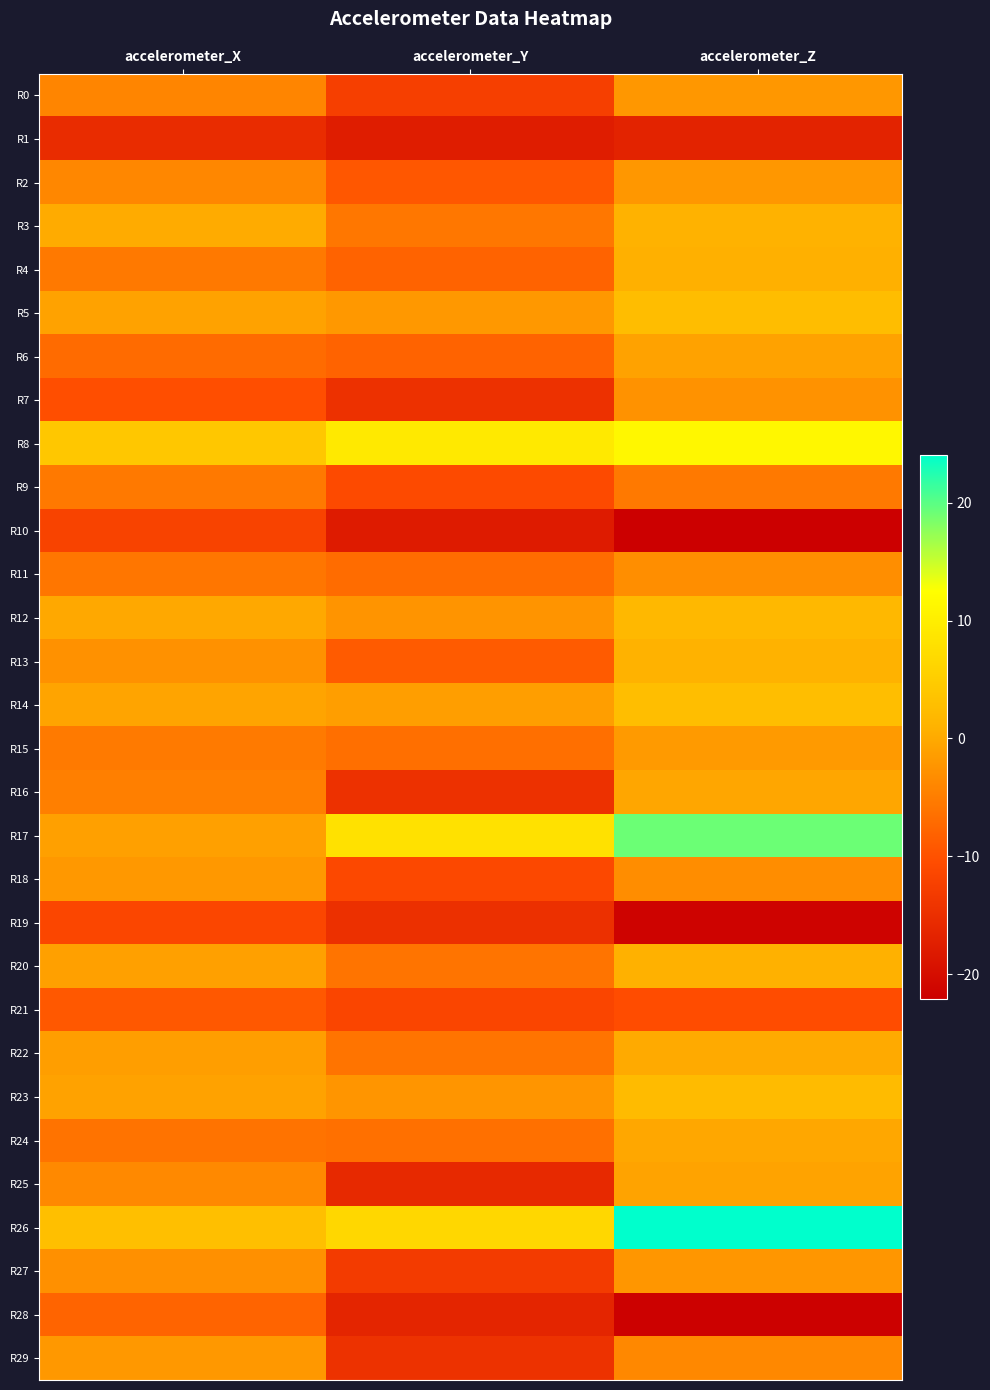

What is the difference between the highest and lowest values at accelerometer_X?

19.6